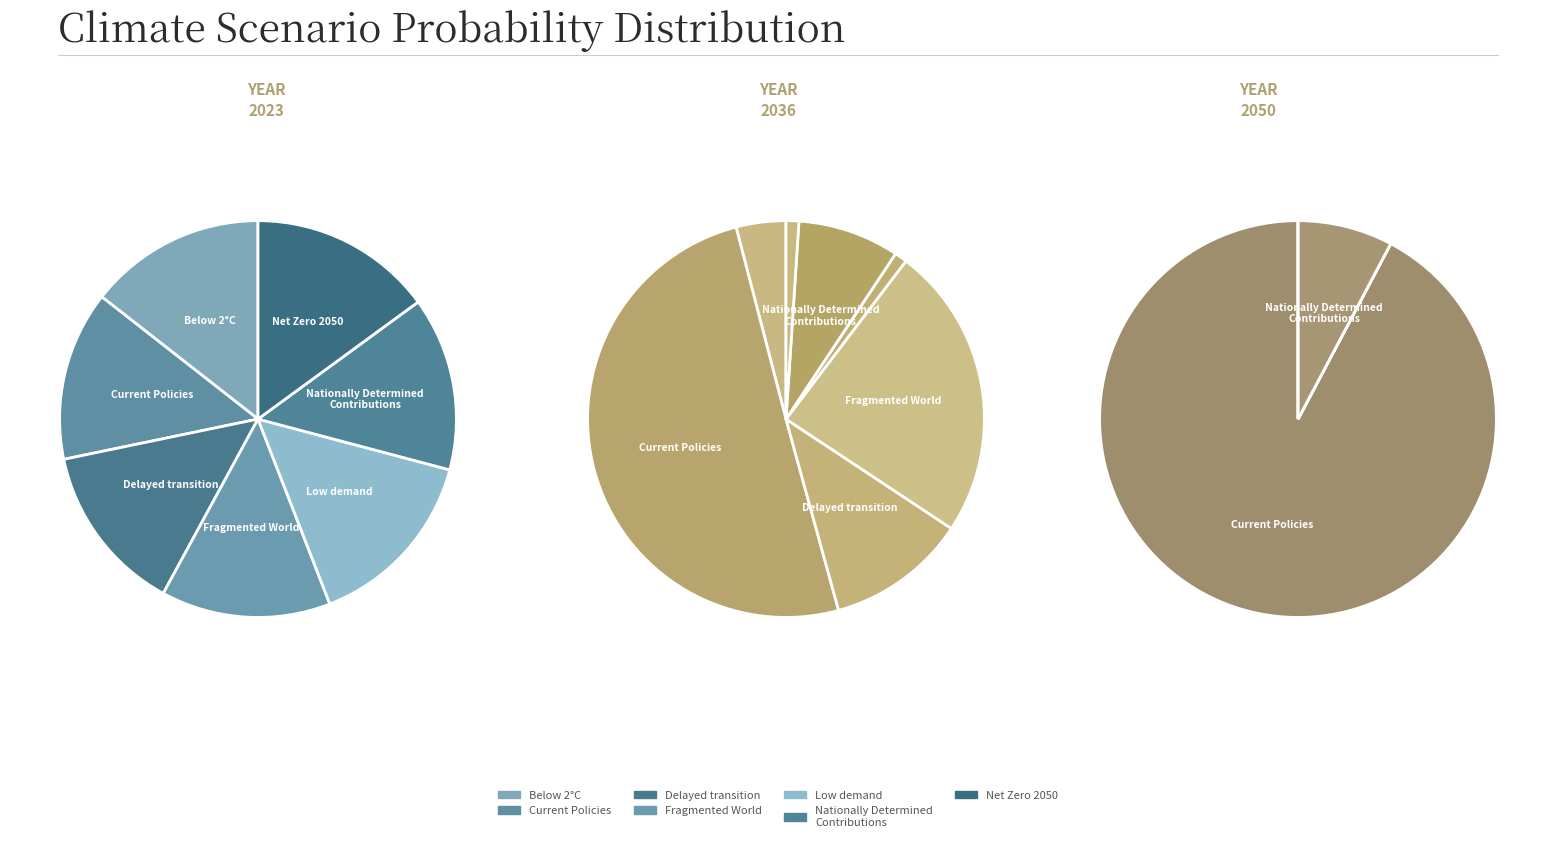

To the nearest percent, what is the difference between the Below 2°C and Current Policies slice percentages?

92%